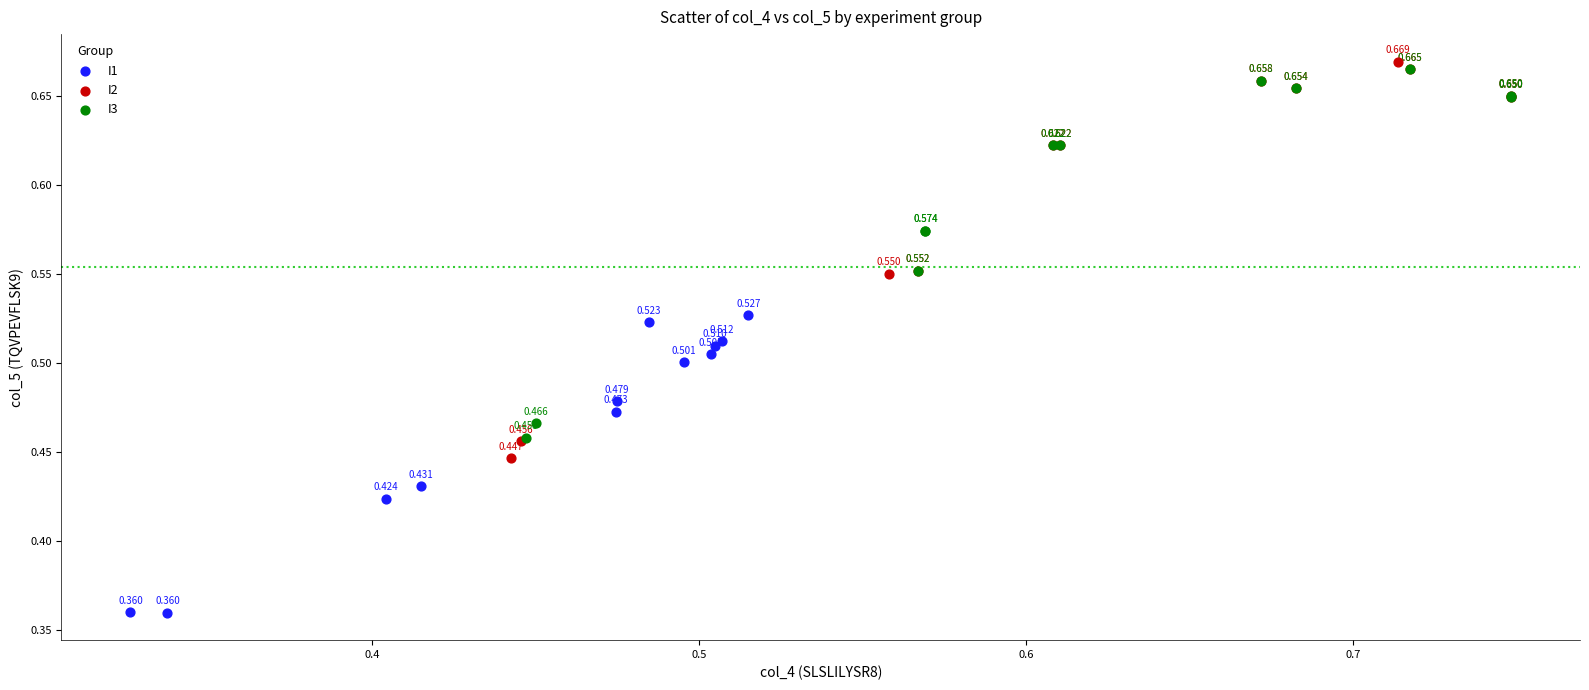

Which series has the widest spread of Y values?

I2